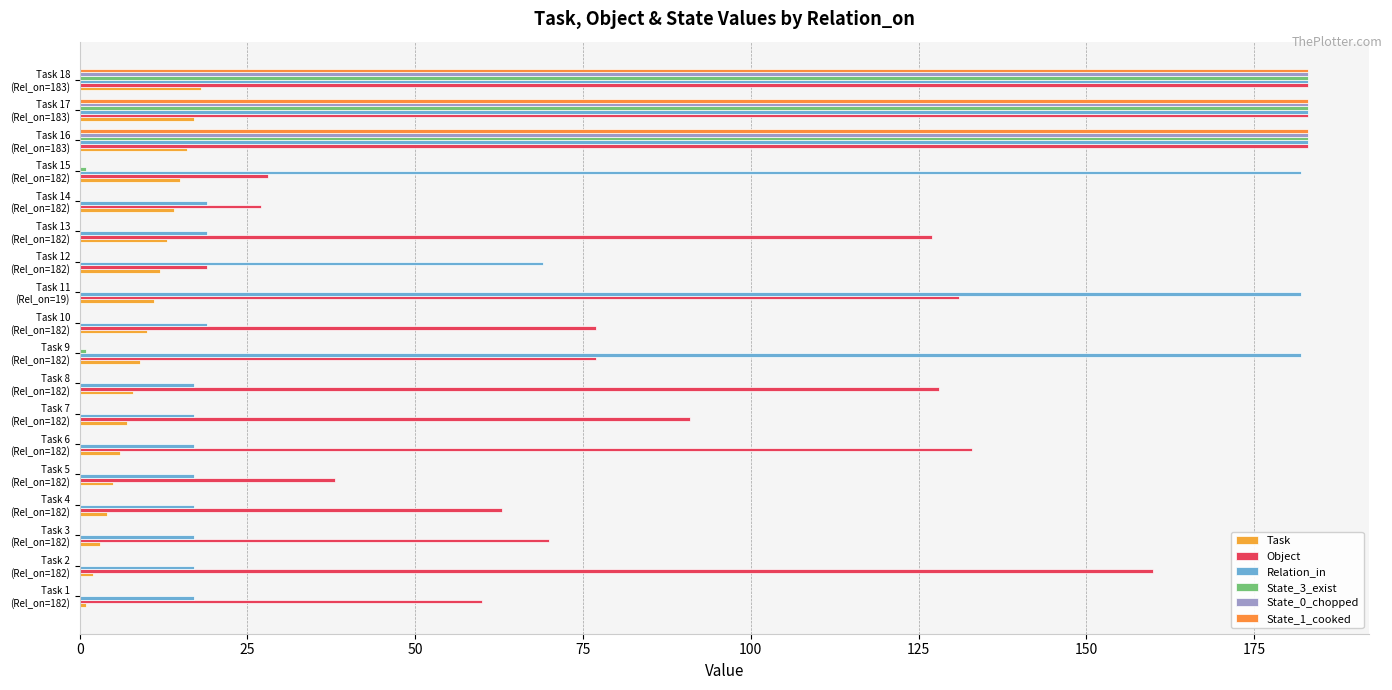

Count the number of categories in the chart.

18